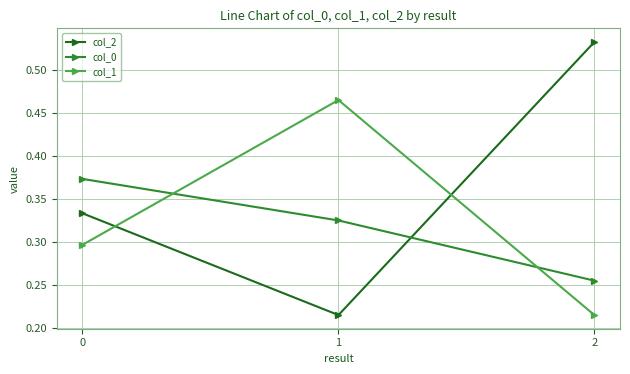

What is the sum of all col_1 values?

1.0